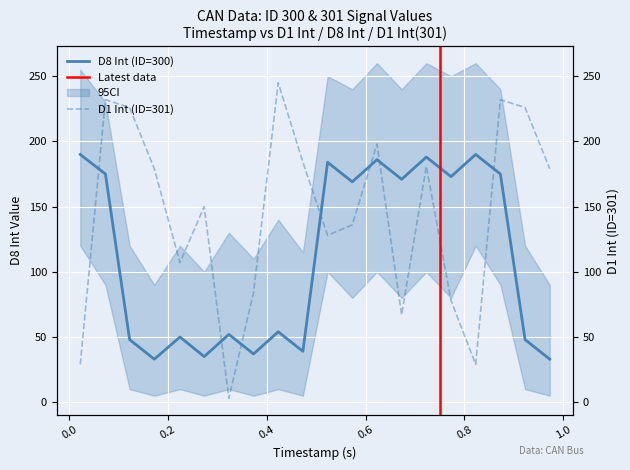

What is the average value of the D8 Int series?

112